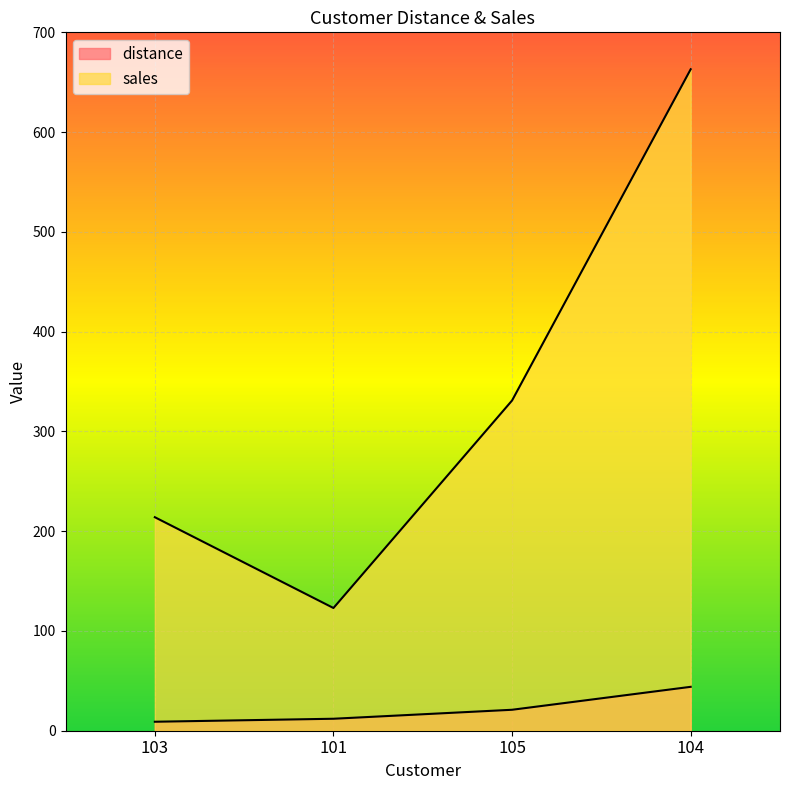

What is the smallest value displayed?

9